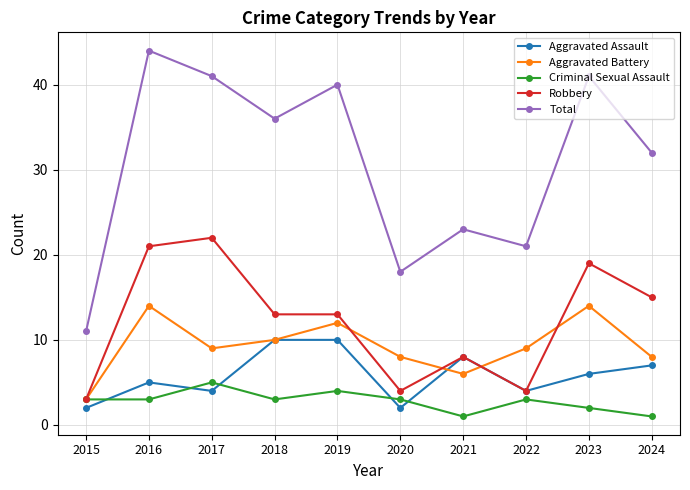

True or false: Total and Aggravated Battery intersect in this chart.

False